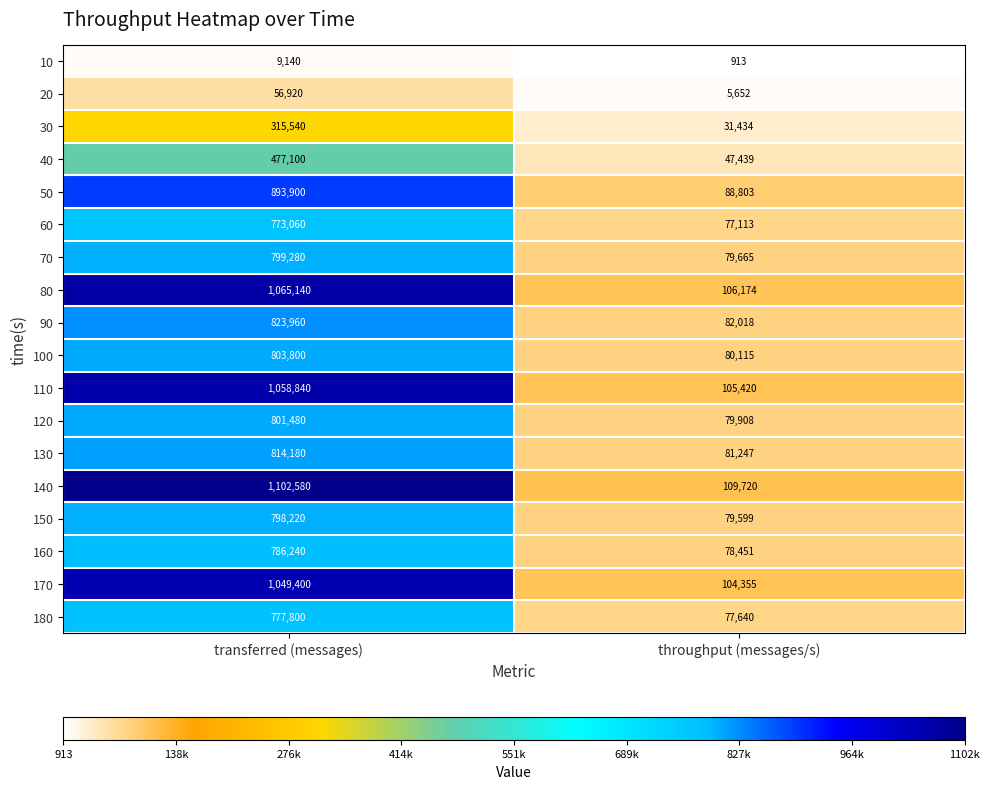

What is the approximate value of 60 at throughput (messages/s), to the nearest 50?

77100